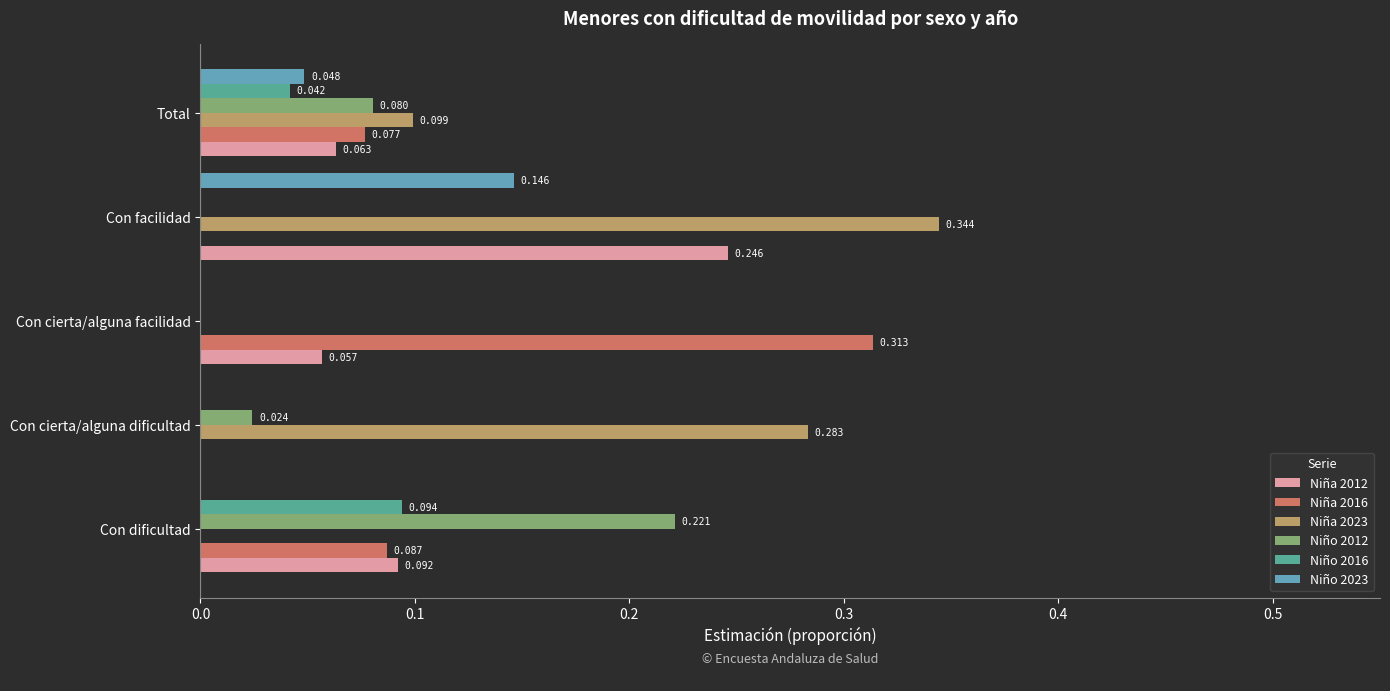

How many data points in Niño 2016 are above 0?

2